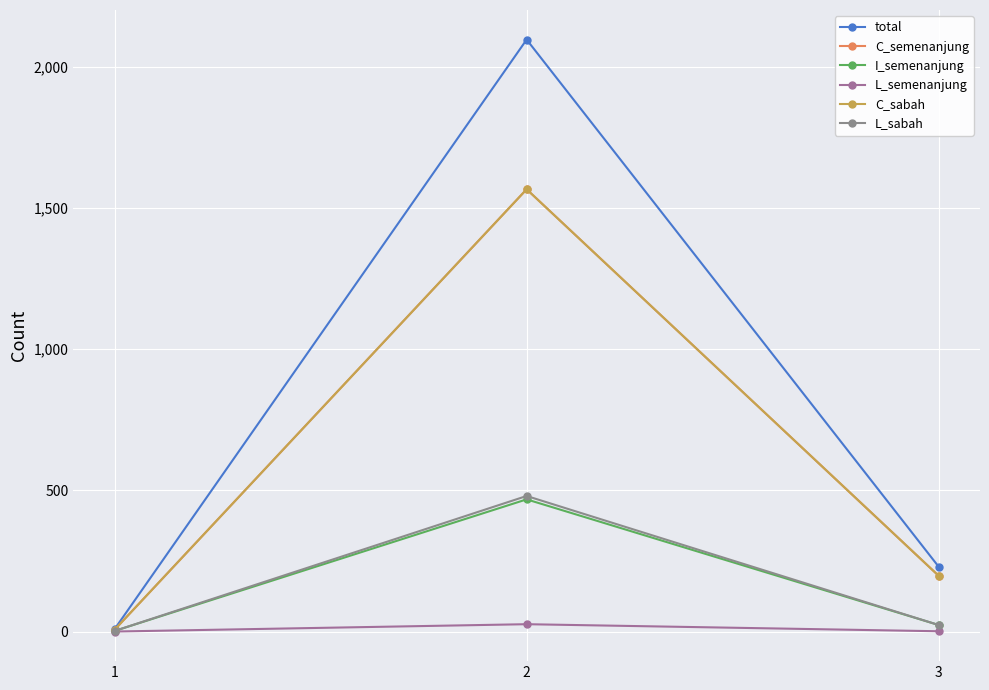

How many values in the total series exceed 229?

1